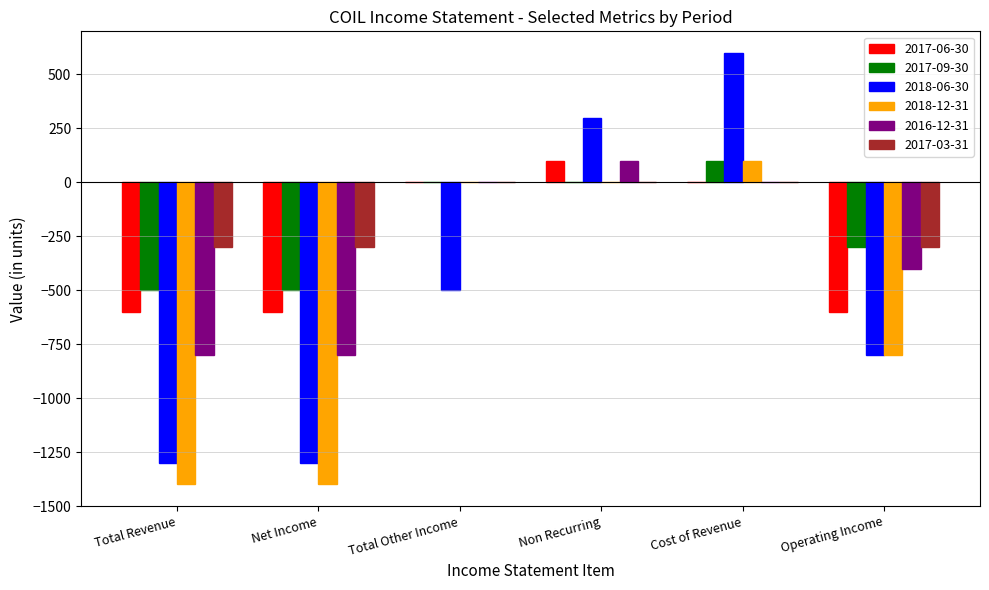

What are all the series names shown in the legend?

2017-06-30, 2017-09-30, 2018-06-30, 2018-12-31, 2016-12-31, 2017-03-31